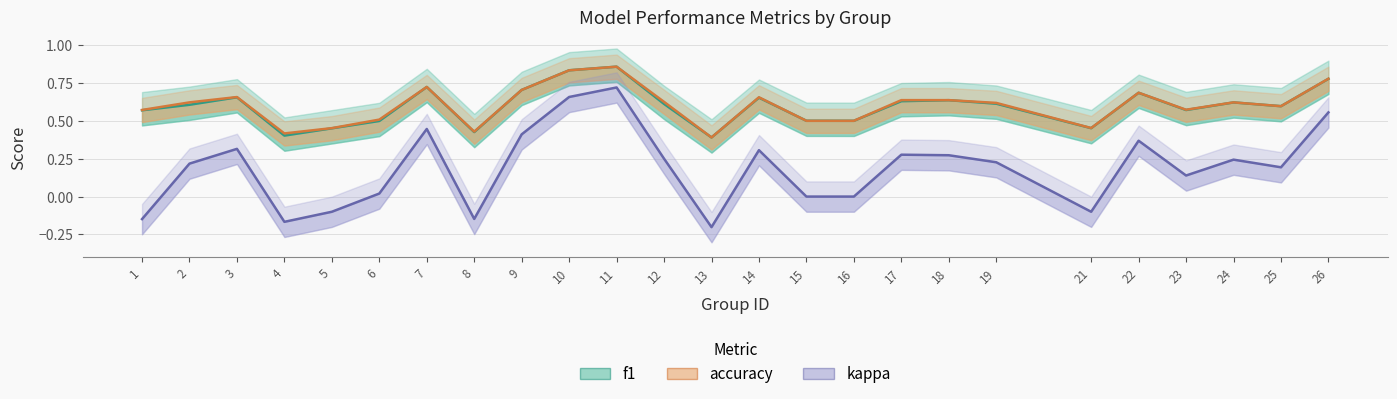

Is this an area chart (filled region under the line)?

No